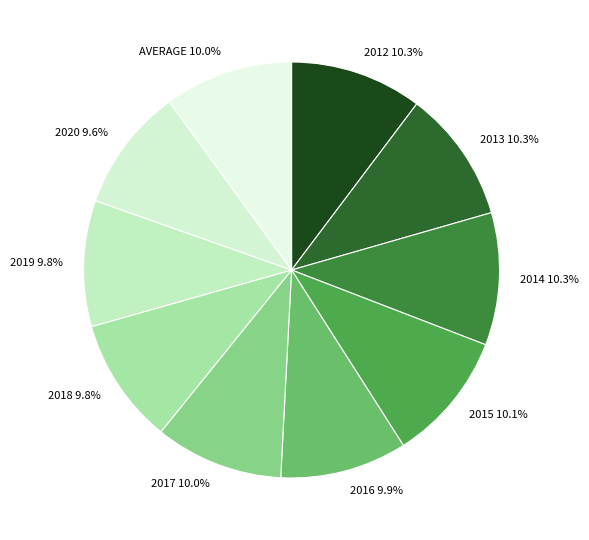

Is there a majority slice in this chart?

No